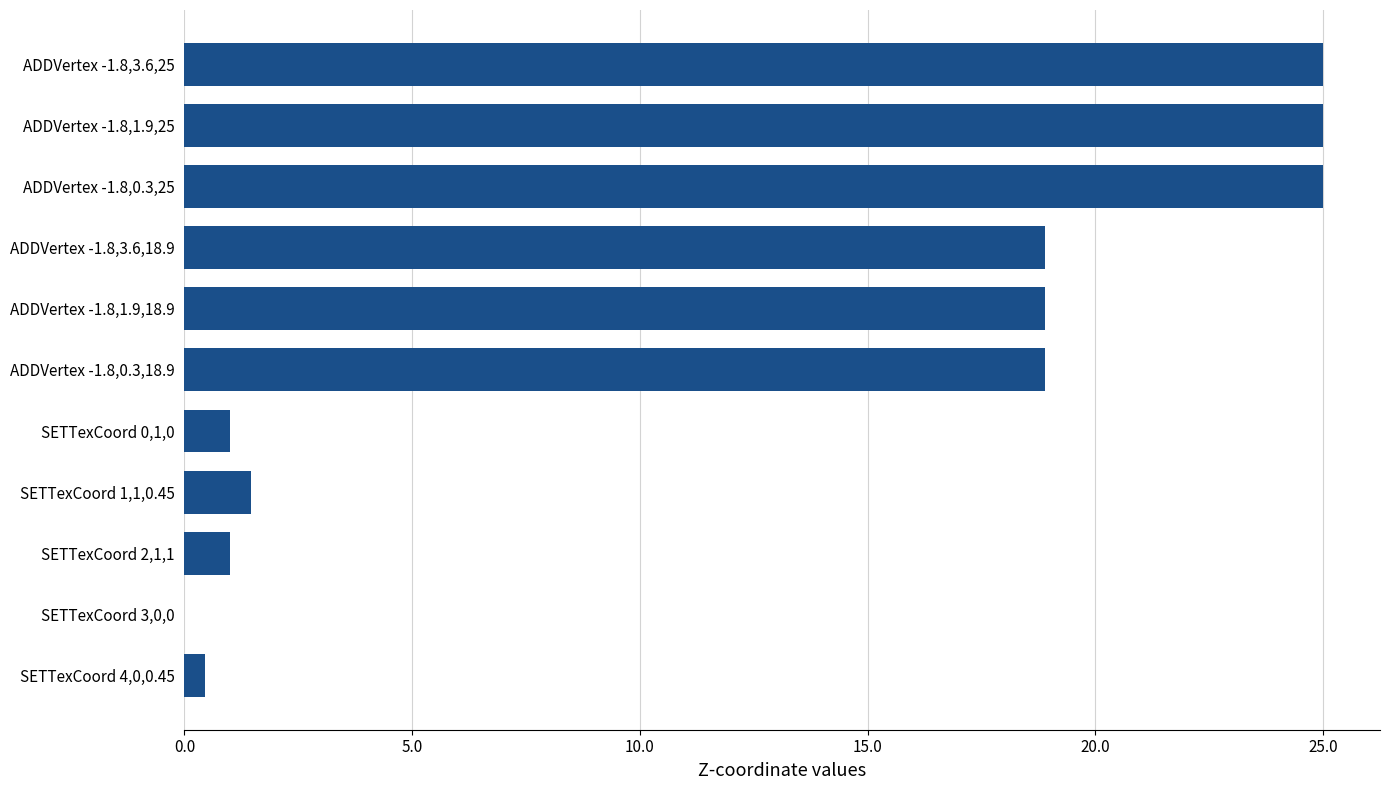

What is the greatest value displayed?

25.0